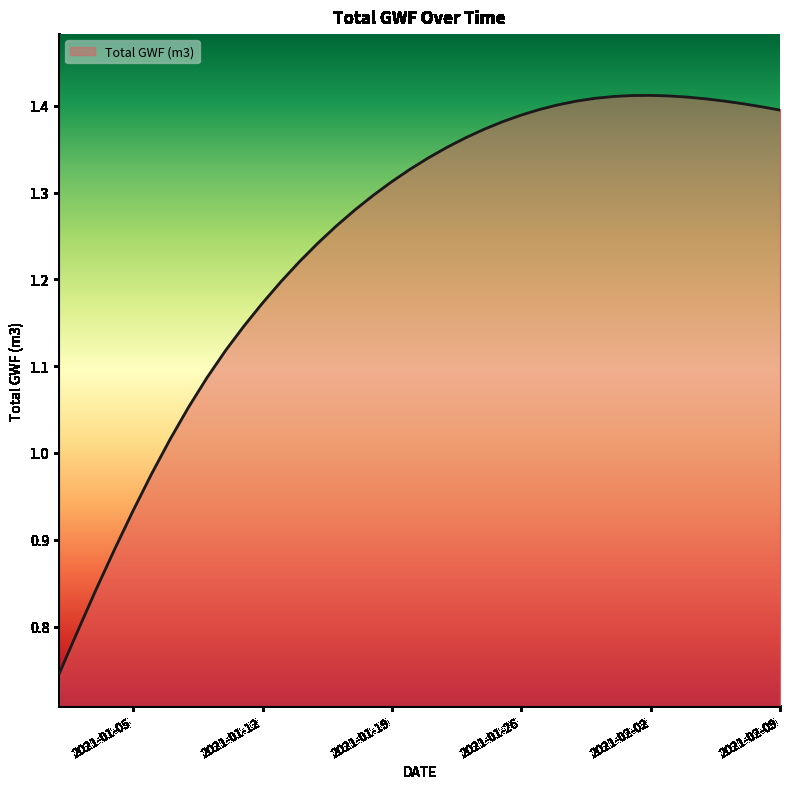

How many lines are shown in the chart?

1